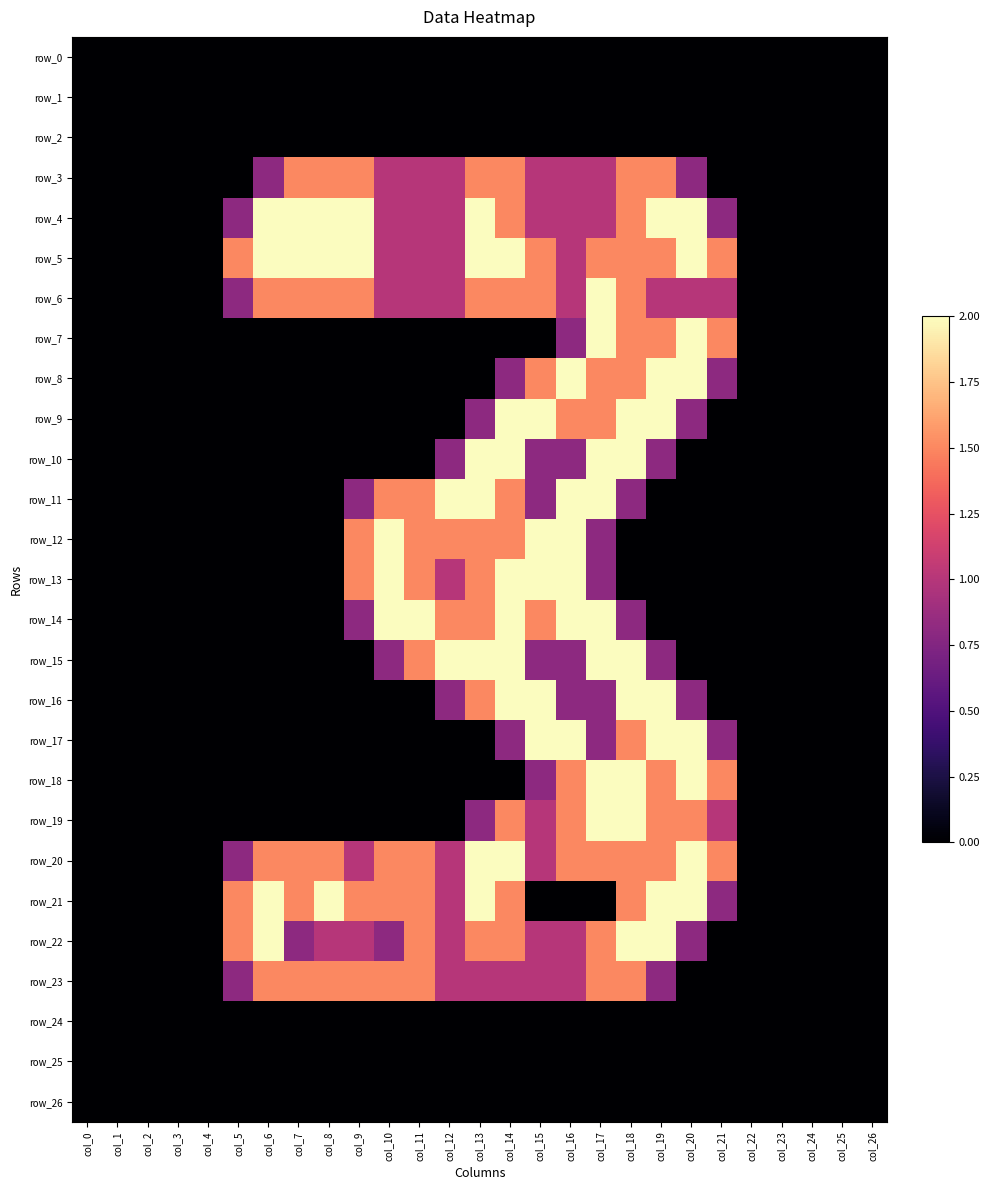

Which series has the largest total across all categories?

row_5